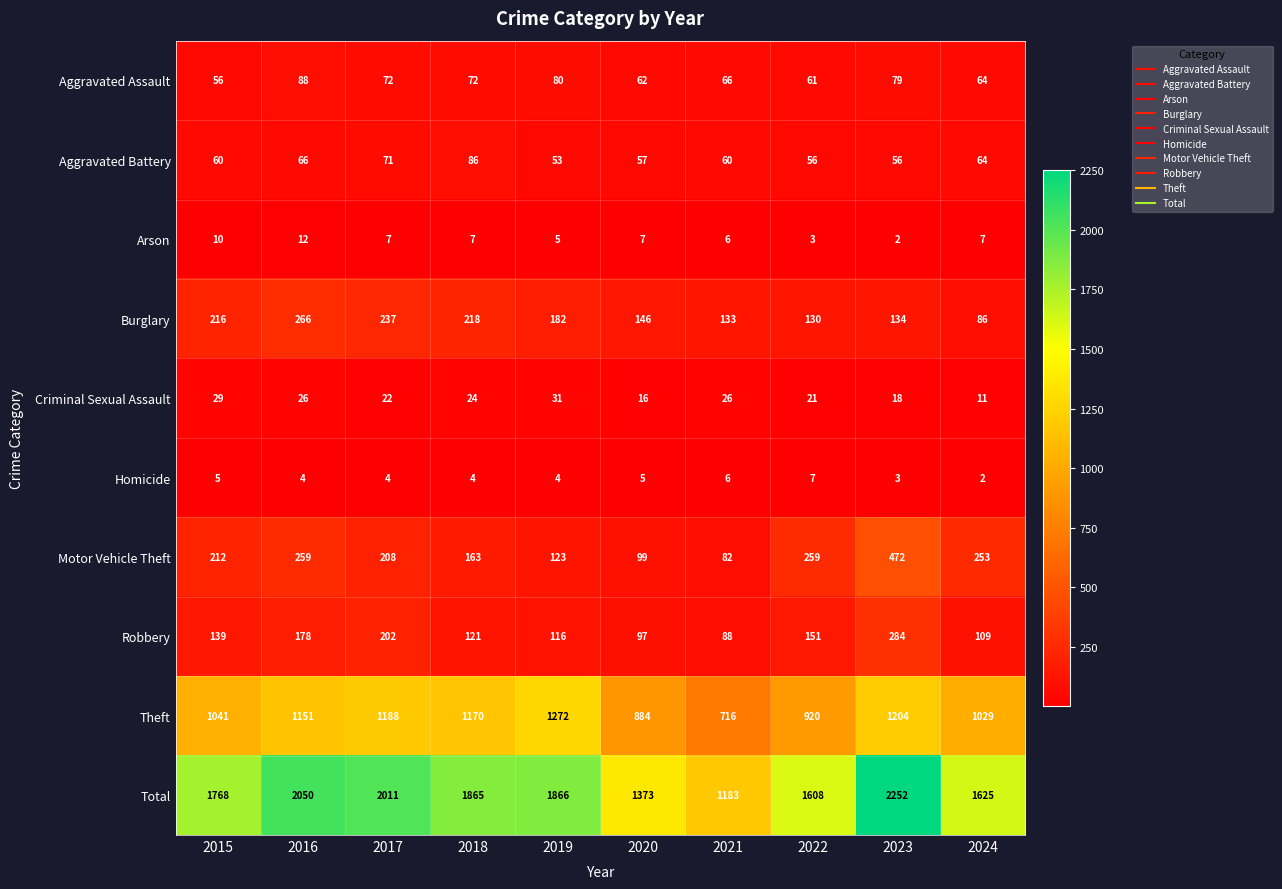

Which series has the largest range (max minus min)?

Total